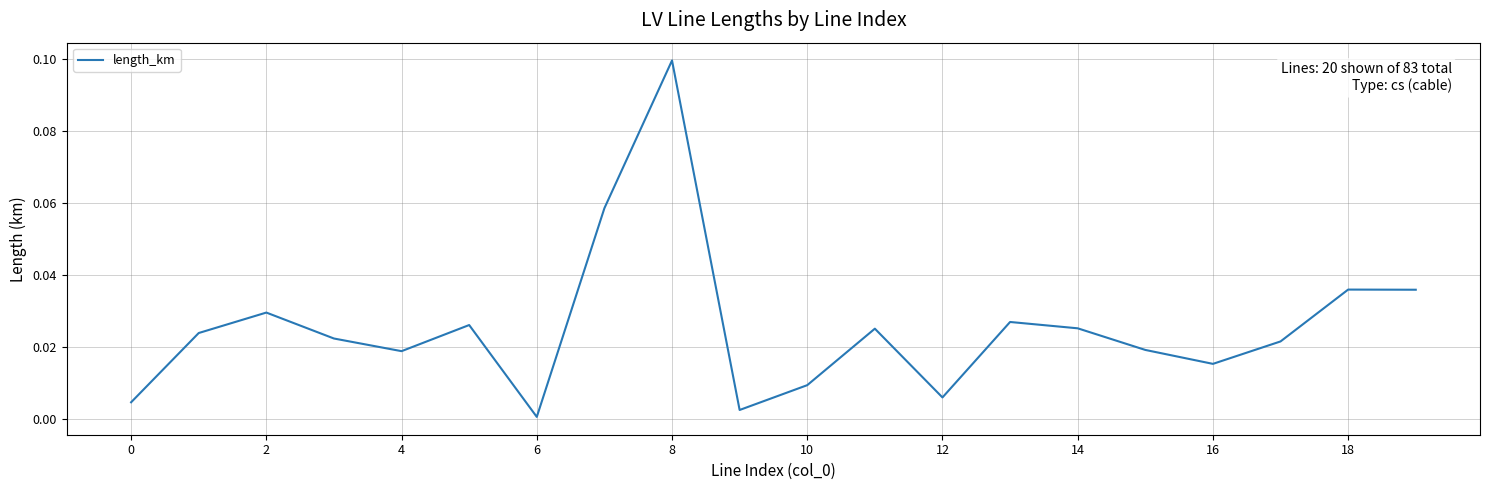

Which label corresponds to the largest value in the chart?

8